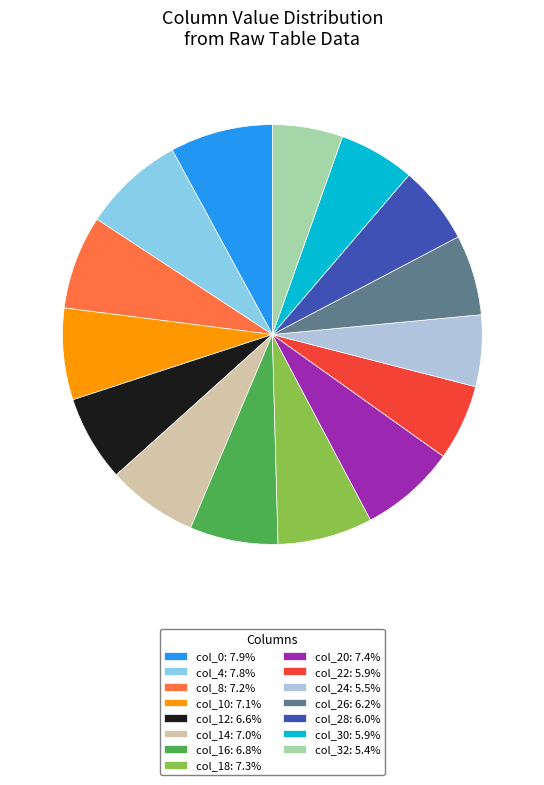

Do col_20: 7.4% and col_18: 7.3% together represent more than half of the pie?

No